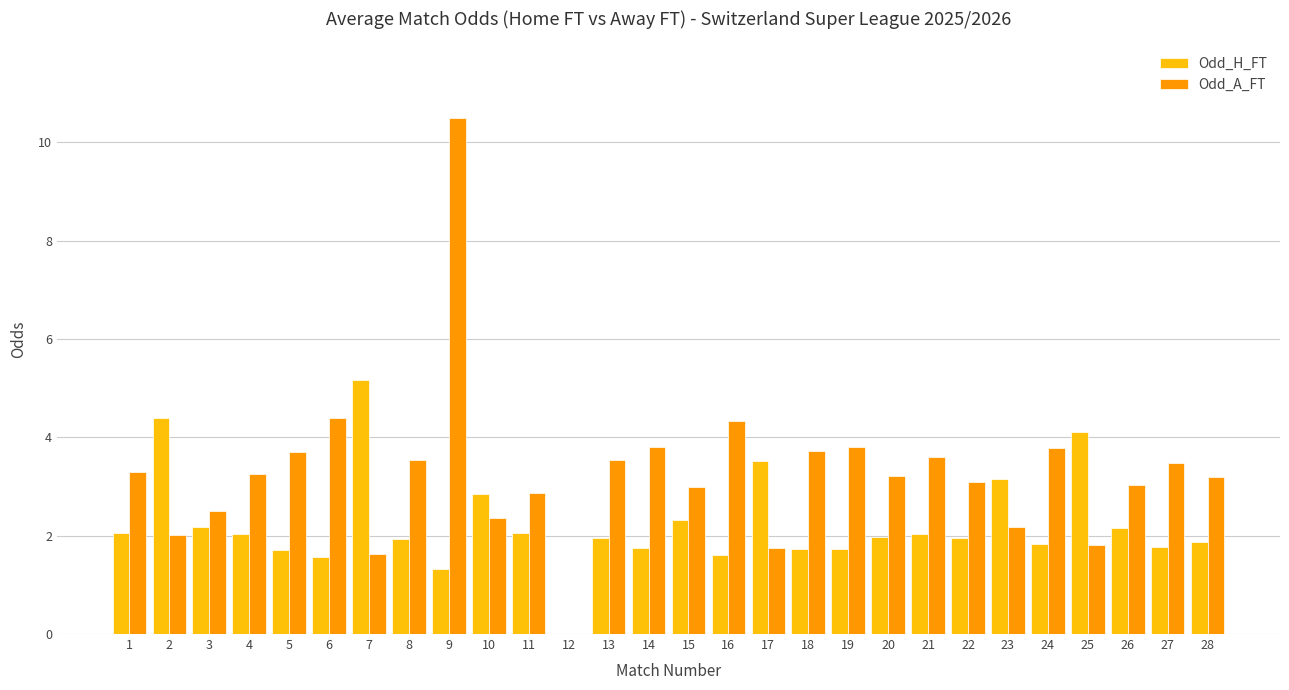

What is the highest value of the Odd_A_FT series?

10.5